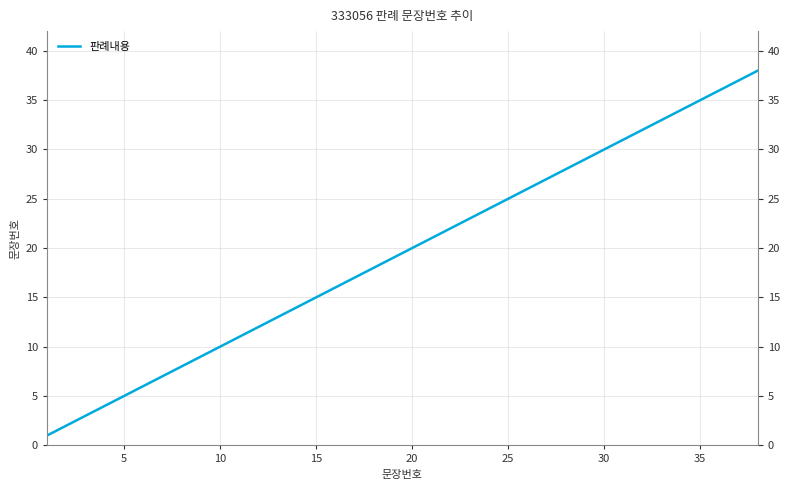

What is the difference between the maximum and second lowest values?

36